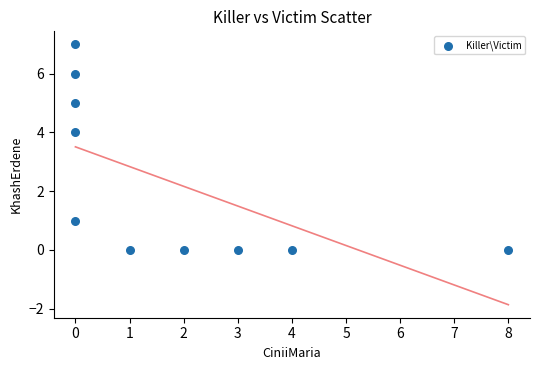

What is the range of X values (max minus min)?

8